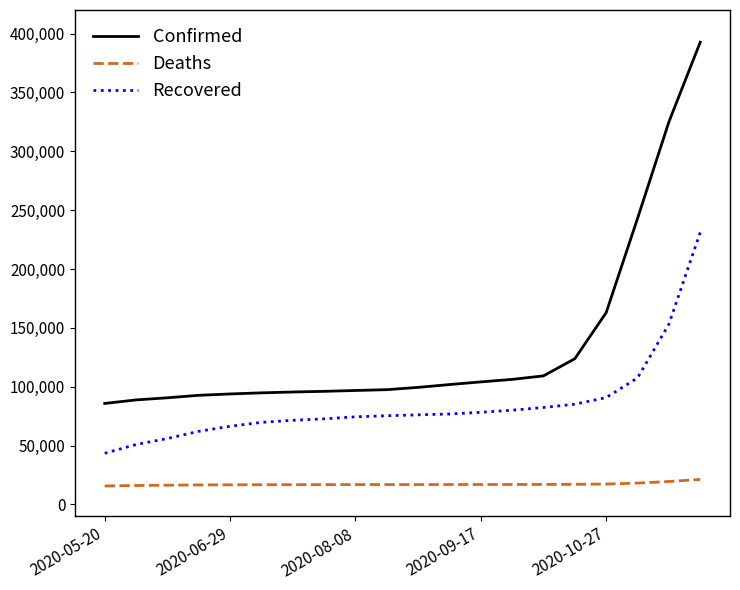

What is the greatest value displayed?

392655